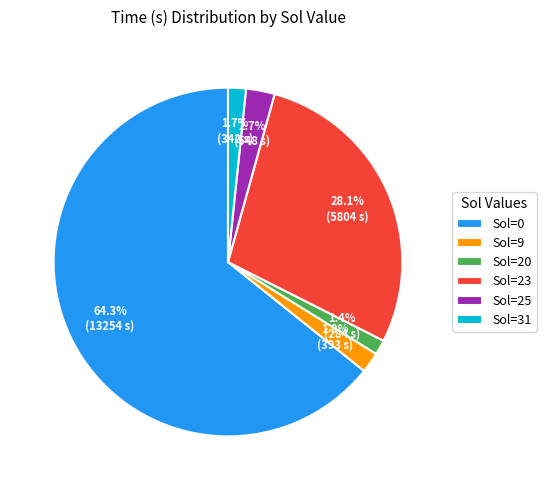

To the nearest percent, what percentage of the pie is Sol=9?

2%